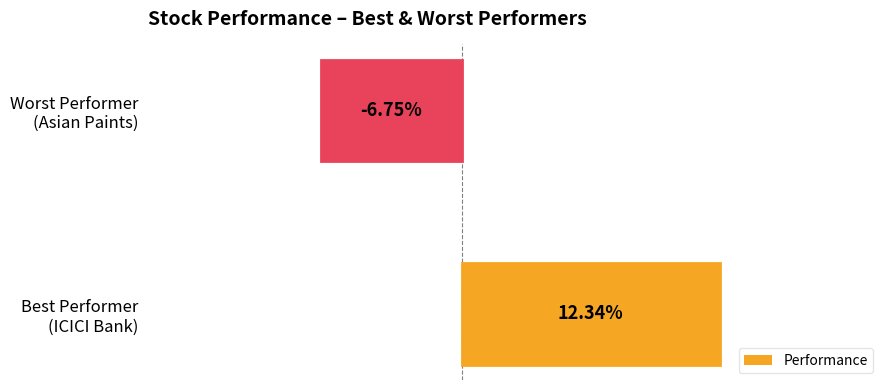

Does the chart contain any negative values?

Yes